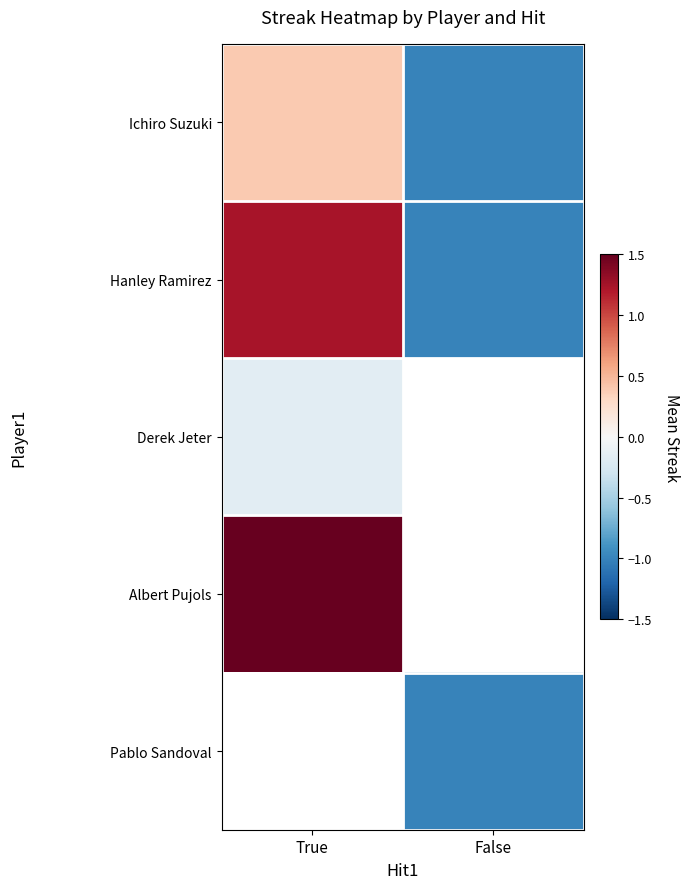

Is it true that Ichiro Suzuki equals -0.4 at False?

False